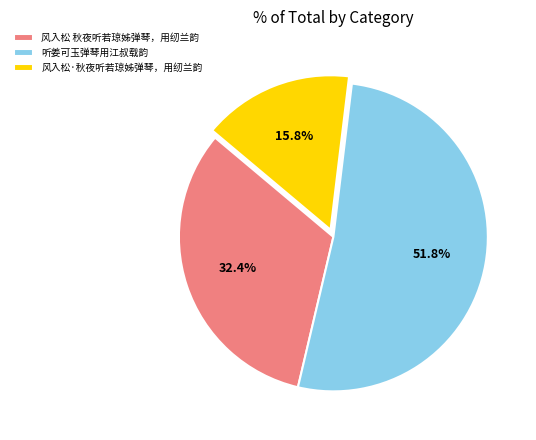

To the nearest percent, what is the difference between the largest and smallest slice percentages?

36%